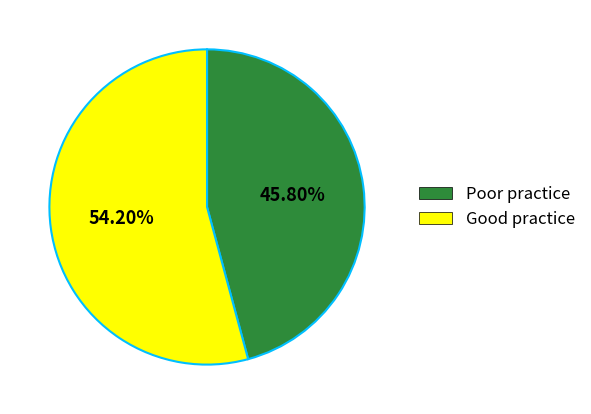

Does any single category account for the majority?

Yes